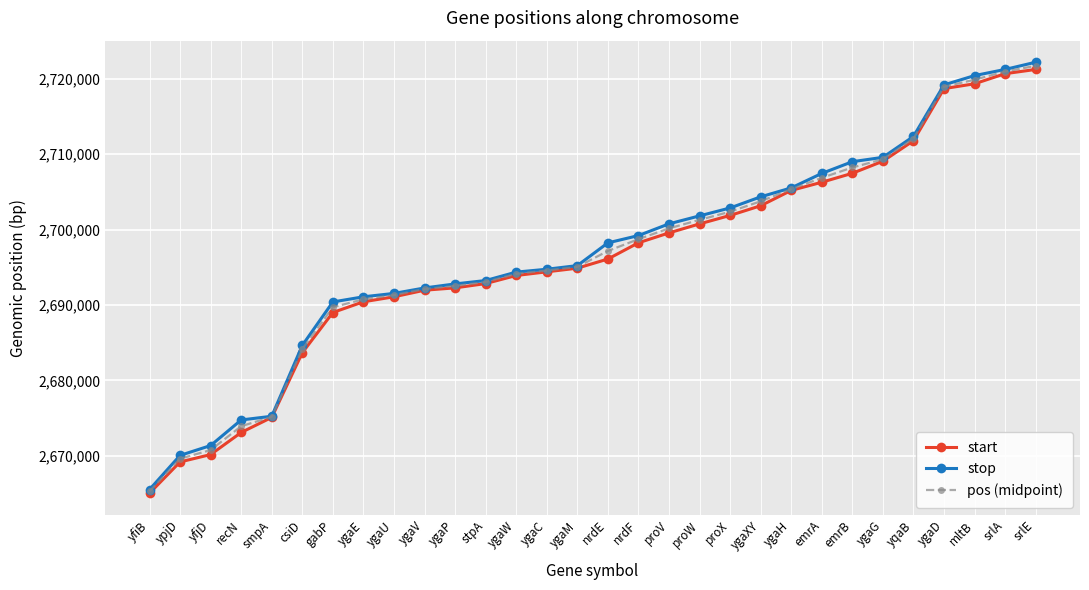

What position from the right is yfiB?

30